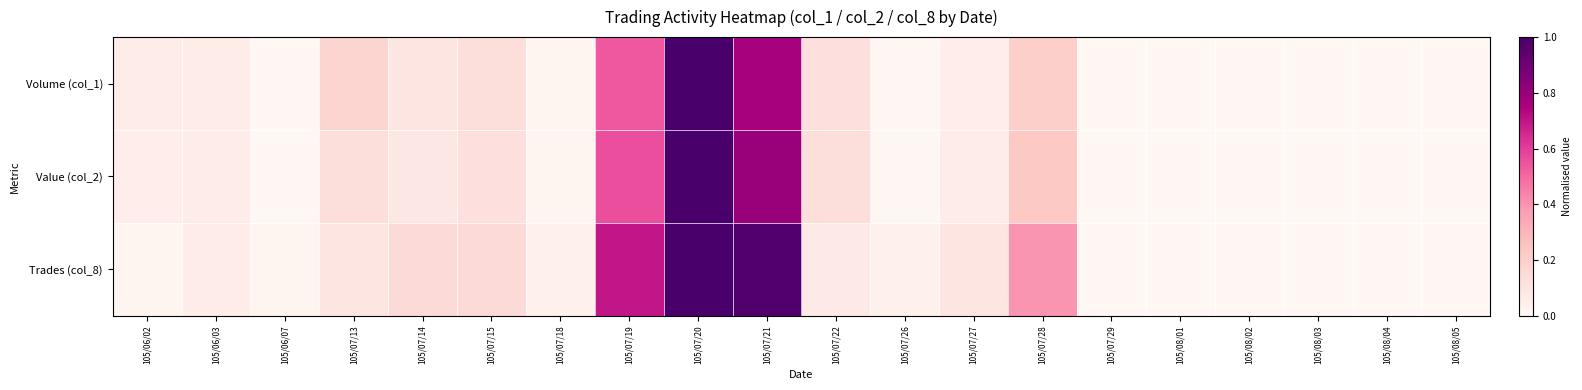

At how many categories does at least one series exceed 0?

14